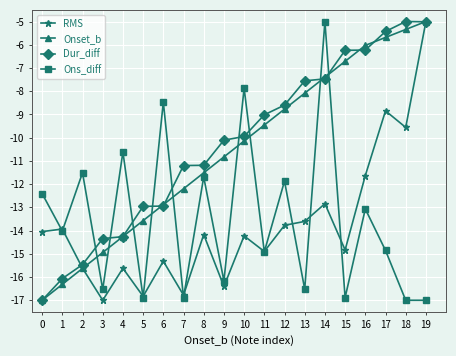

Between which two adjacent categories do Ons_diff and Dur_diff first intersect?

2 and 3